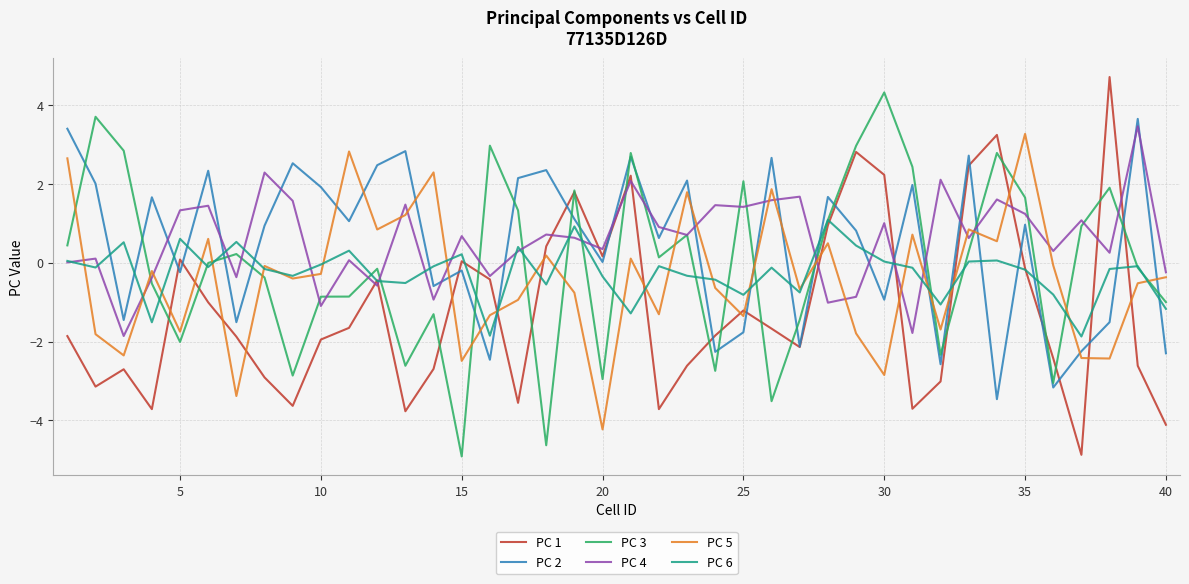

Count the number of data series in this chart.

6